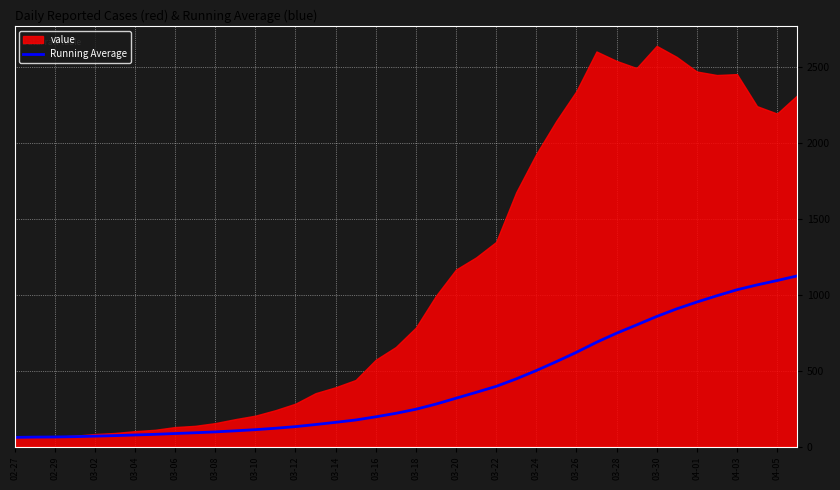

The value of Running Average at 04-03 is 1679.9. True or false?

False